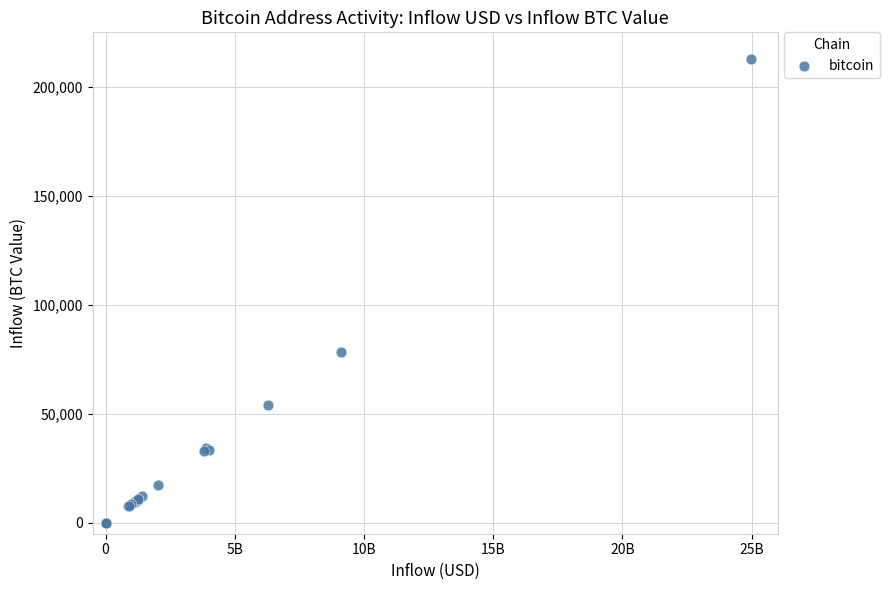

What Y value in the scatter plot is closest to 106495?

78481.1